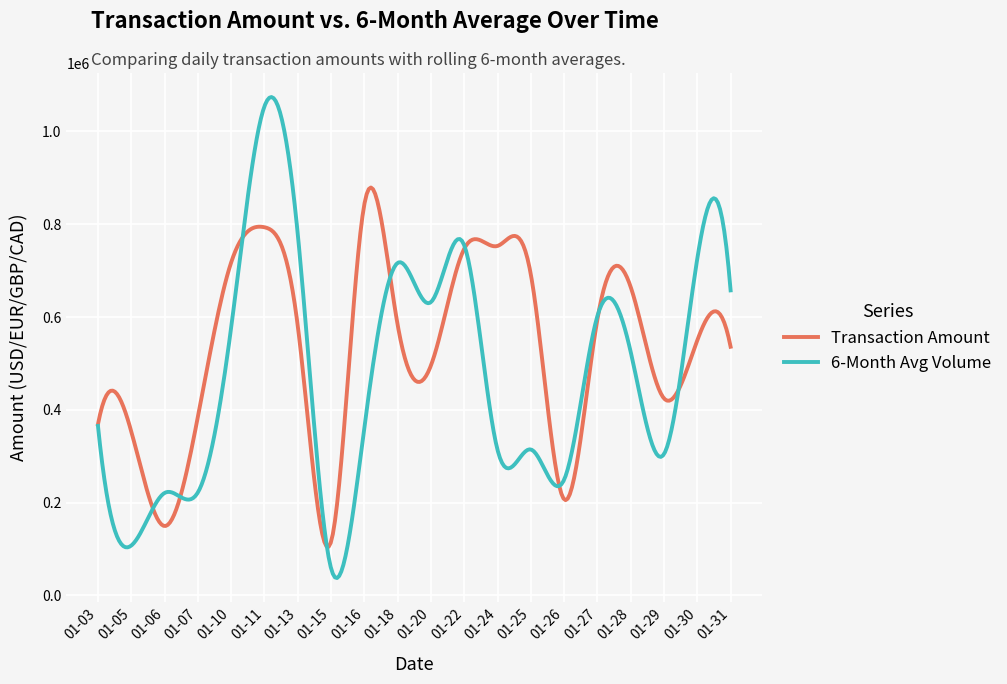

List the series in order of their overall mean, highest first.

Transaction Amount, 6-Month Avg Volume